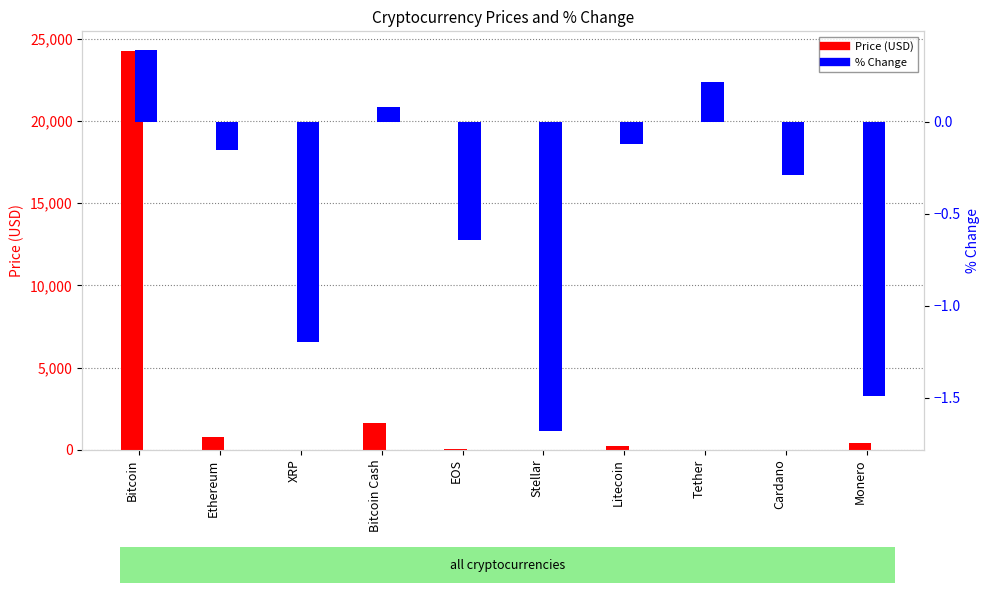

How many distinct data groups are displayed?

2